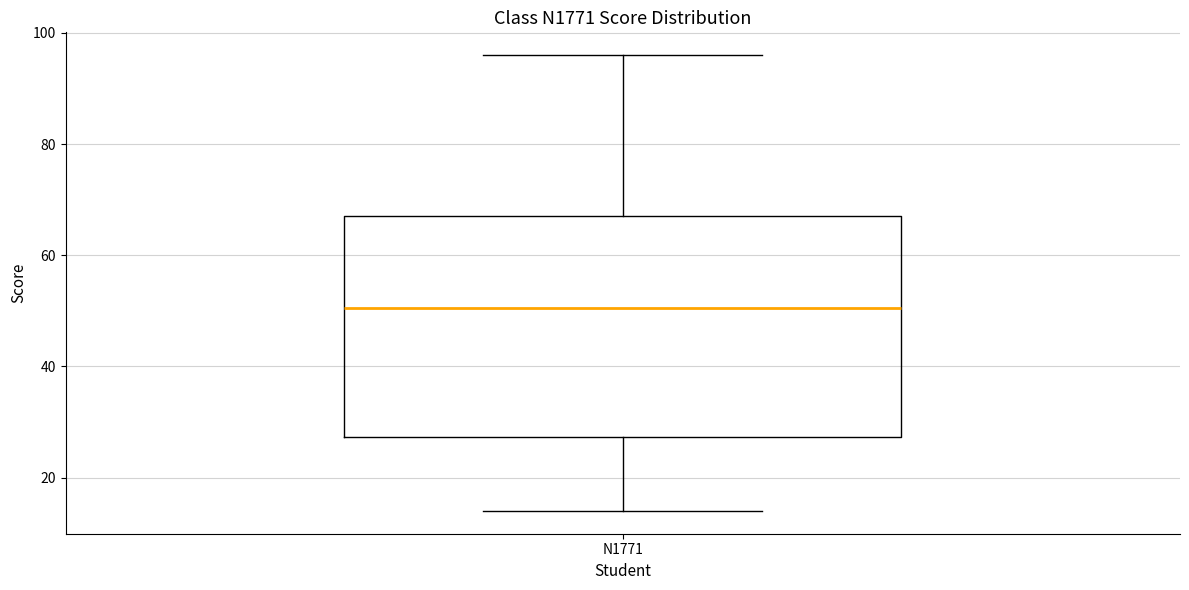

Read this box plot against the y-axis: the position of the median line, the range covered by the box, and the ends of both whiskers. The values are not printed on the chart, so give them approximately, as read against the axis.

median 50, box 28 to 68, whiskers 14 to 96